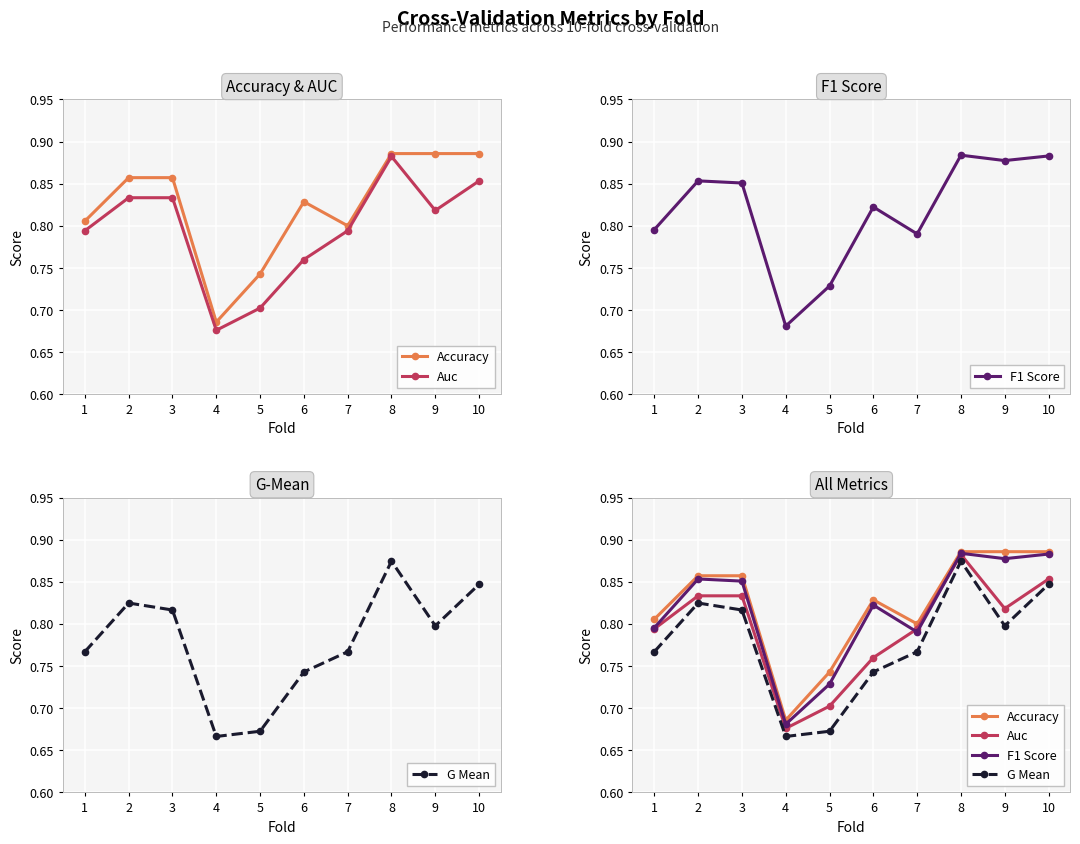

Count the number of data series in this chart.

4